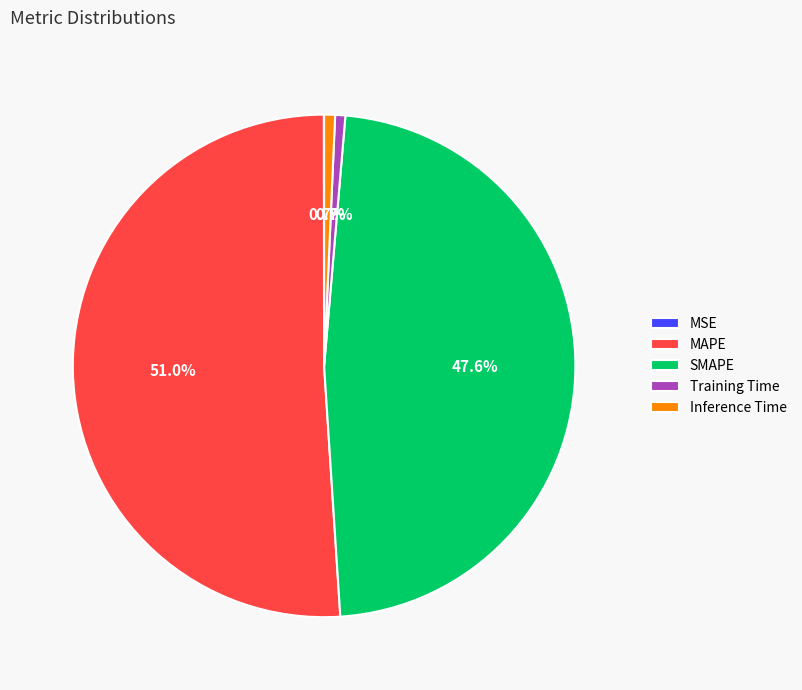

What is the largest slice in the pie chart?

MAPE